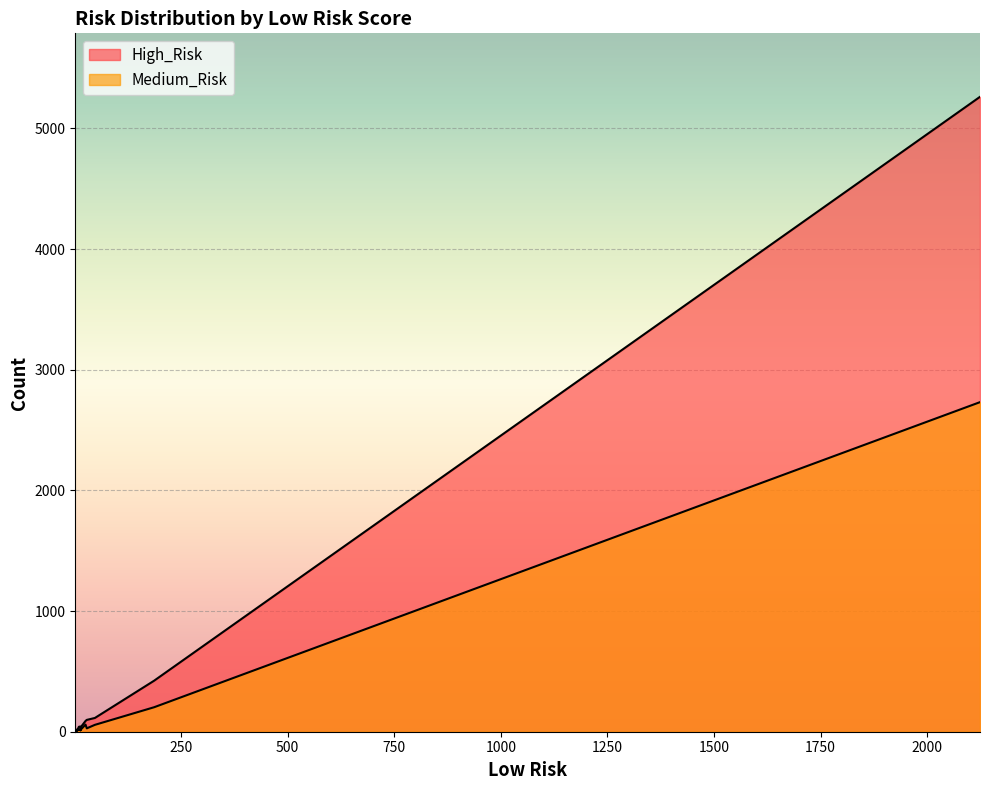

True or false: Medium_Risk has a value of 5 at Thailand.

False